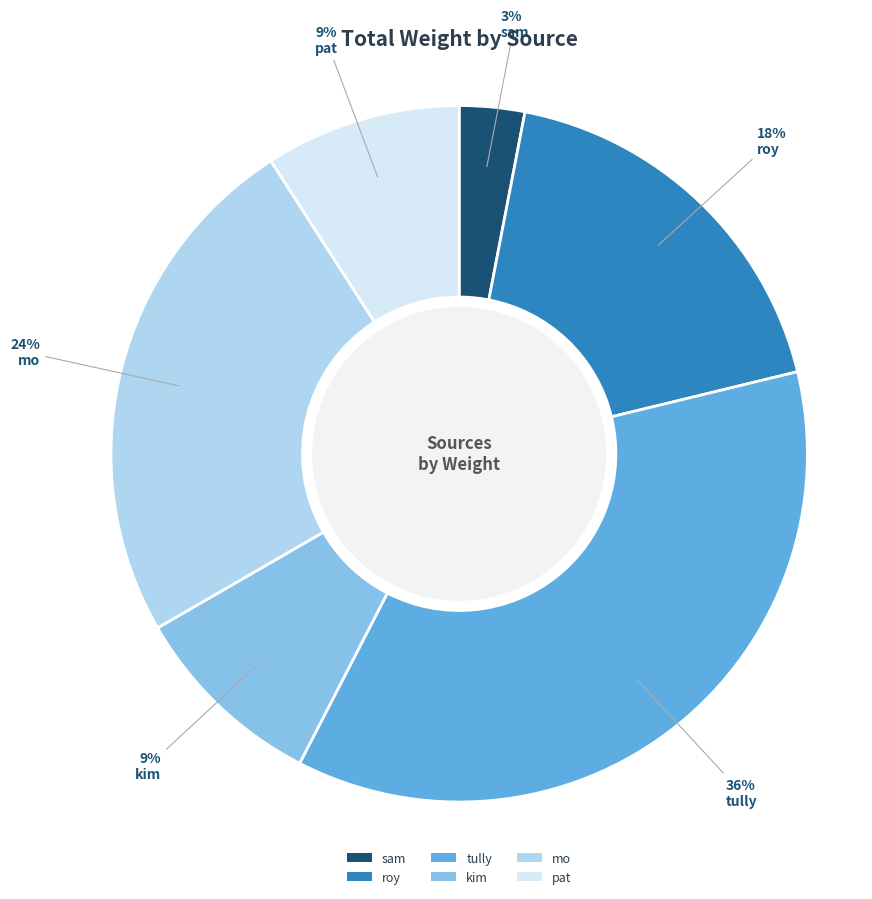

To the nearest percent, what is the difference between the largest and smallest slice percentages?

33%